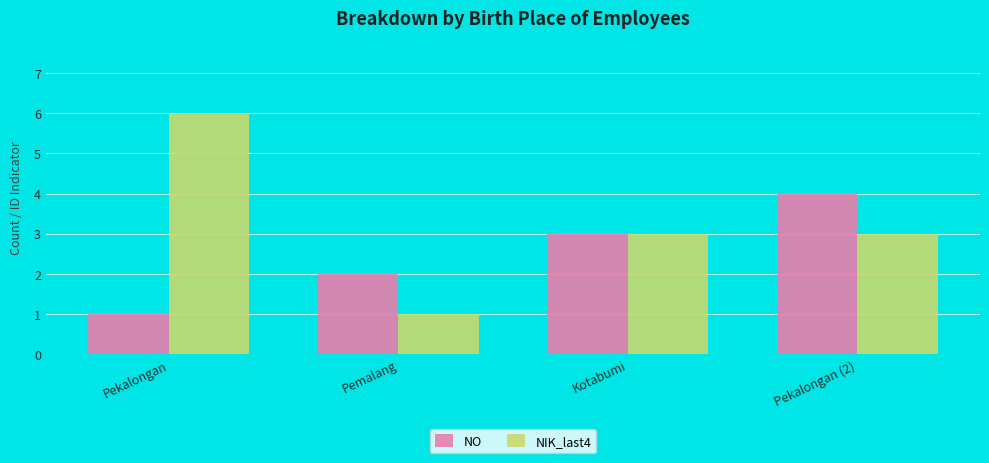

What is the label of the 3rd bar from the left?

Kotabumi